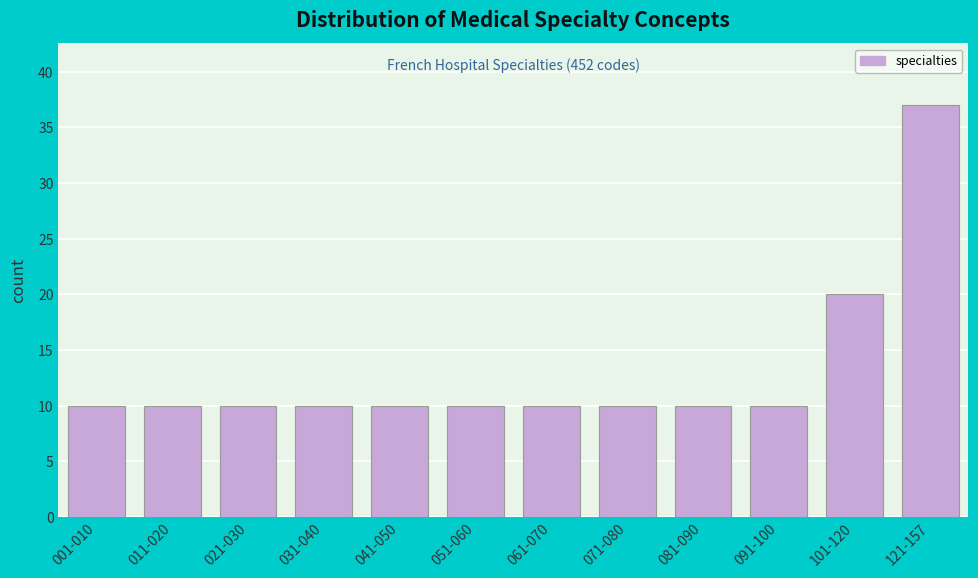

Reading left to right, extract all data points from this chart.

10	10	10	10	10	10	10	10	10	10	20	37